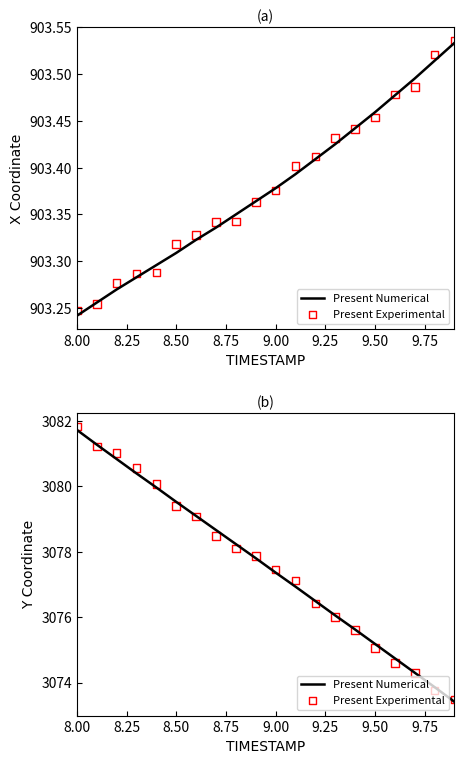

Is the value of Present Numerical at 8.00 greater than the value of Present Experimental at 9.50?

Yes